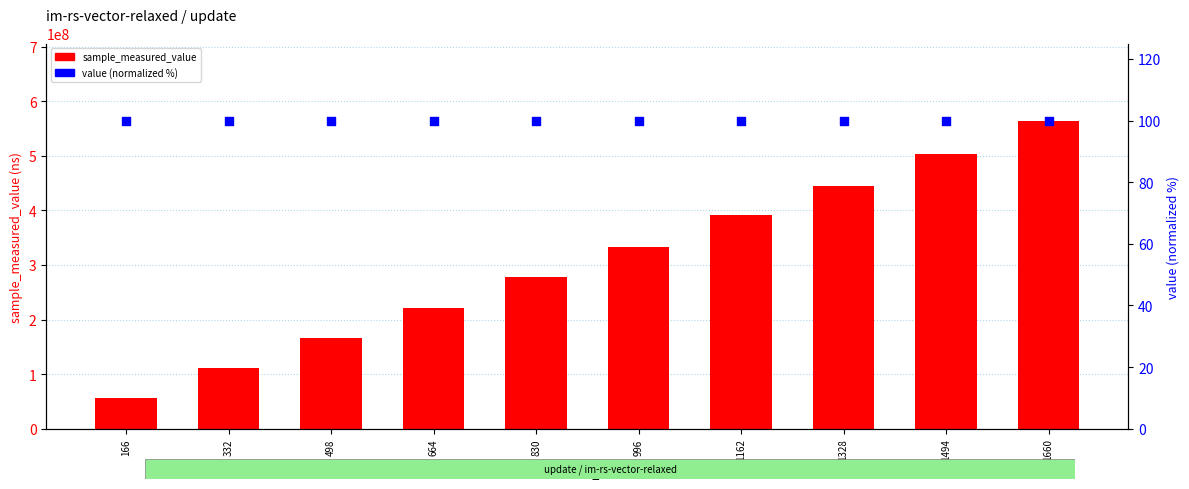

At how many categories does at least one series exceed 131067657?

8